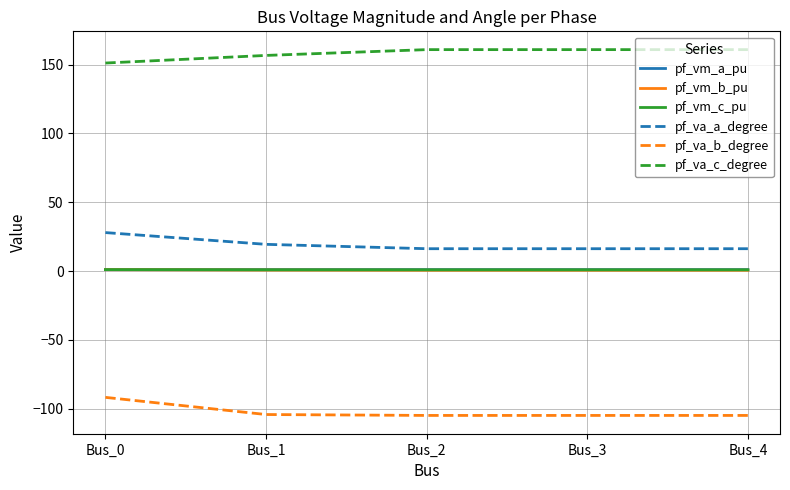

What is the minimum value for pf_va_c_degree?

151.2